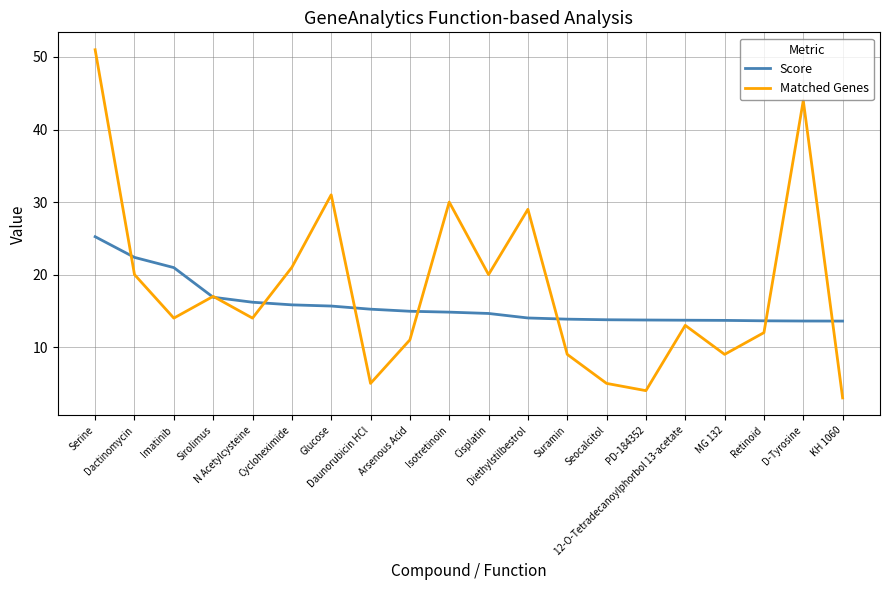

What is the maximum value shown in the chart?

51.0